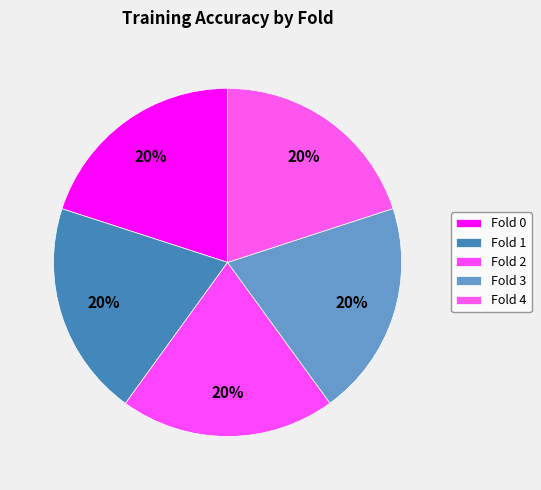

Is Fold 4 the majority of the pie?

No